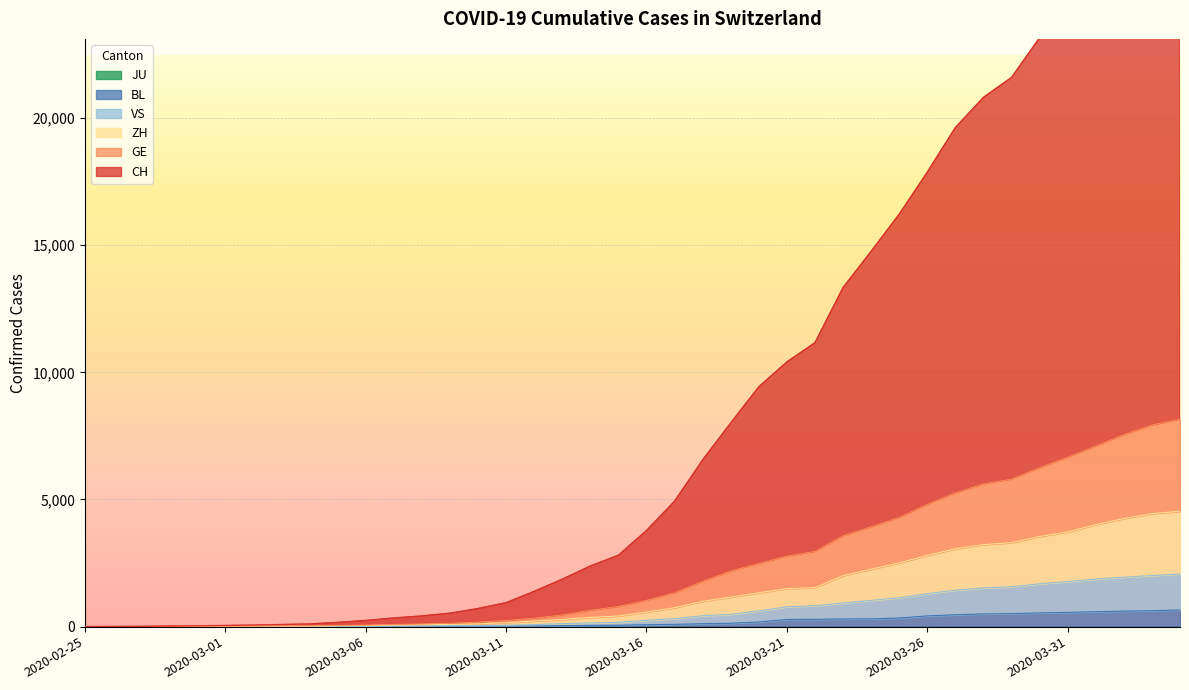

What is the total value across all series at 2020-03-23?

20146